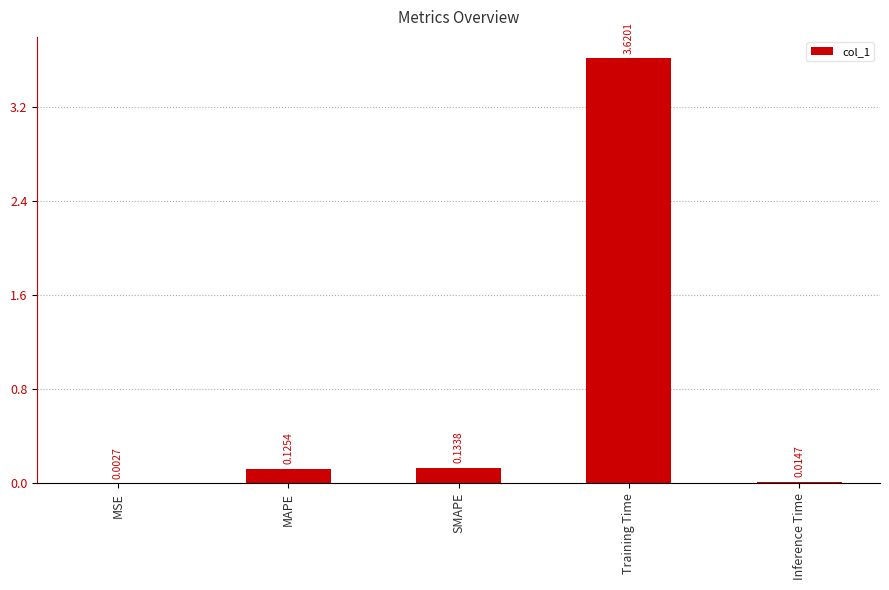

Where is the data nearest to the value 1?

SMAPE